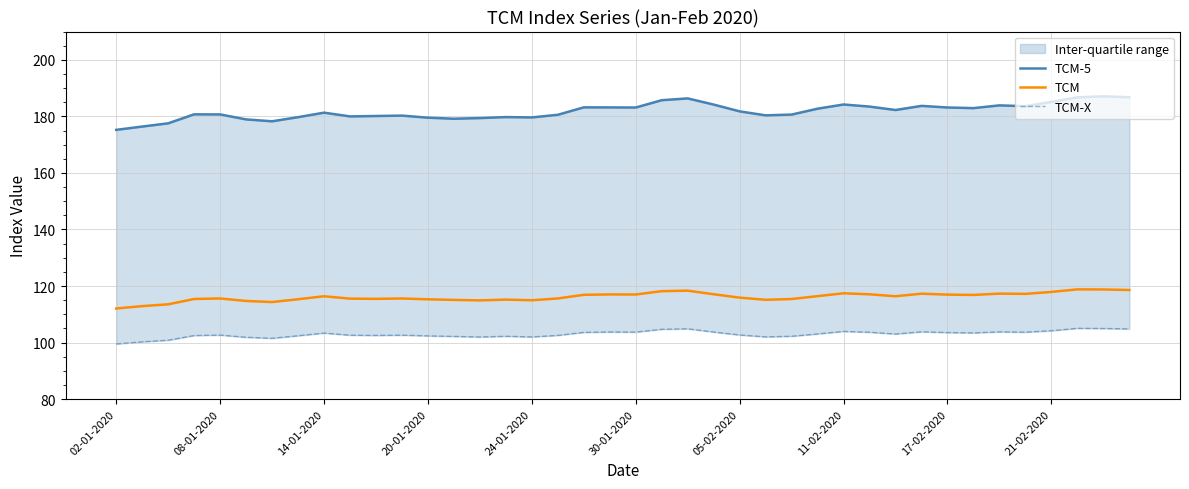

The value of TCM-5 at 11-02-2020 is 184.2. True or false?

True